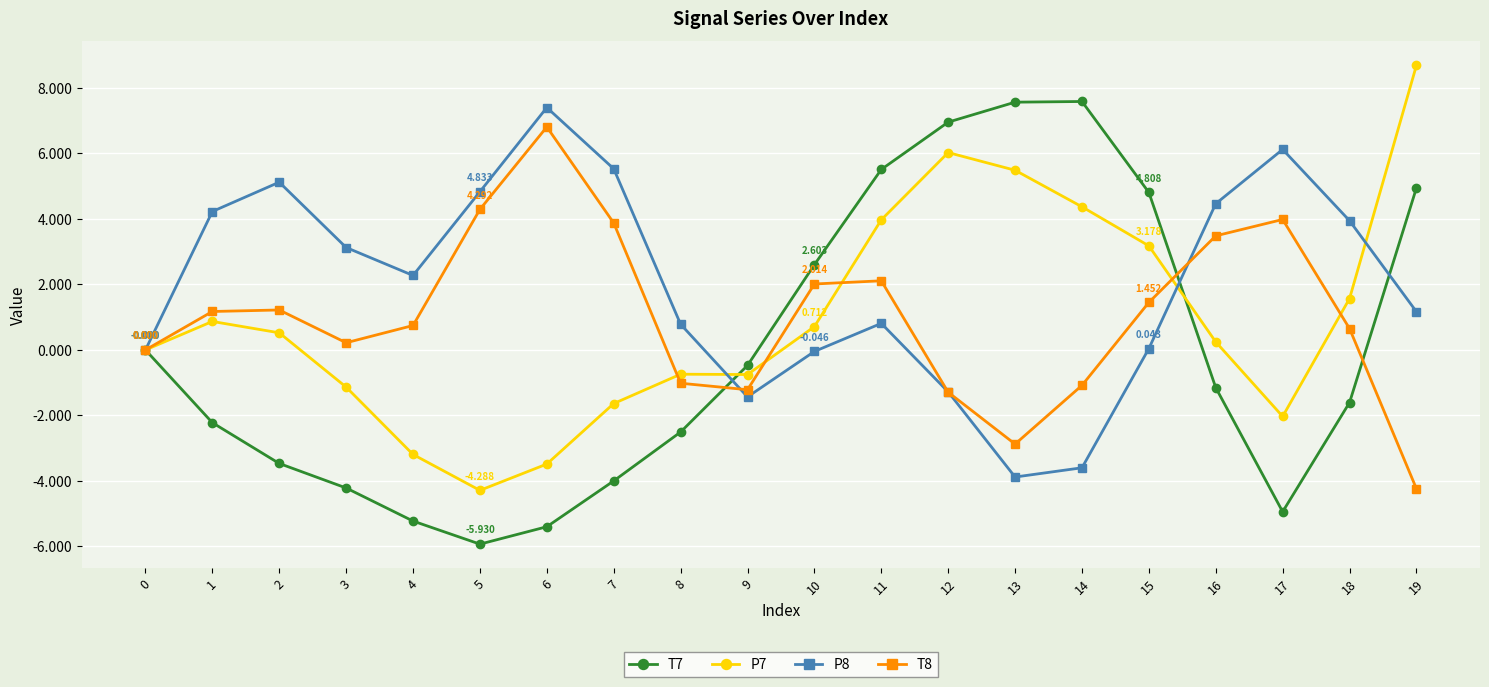

How many series are shown in this chart?

4